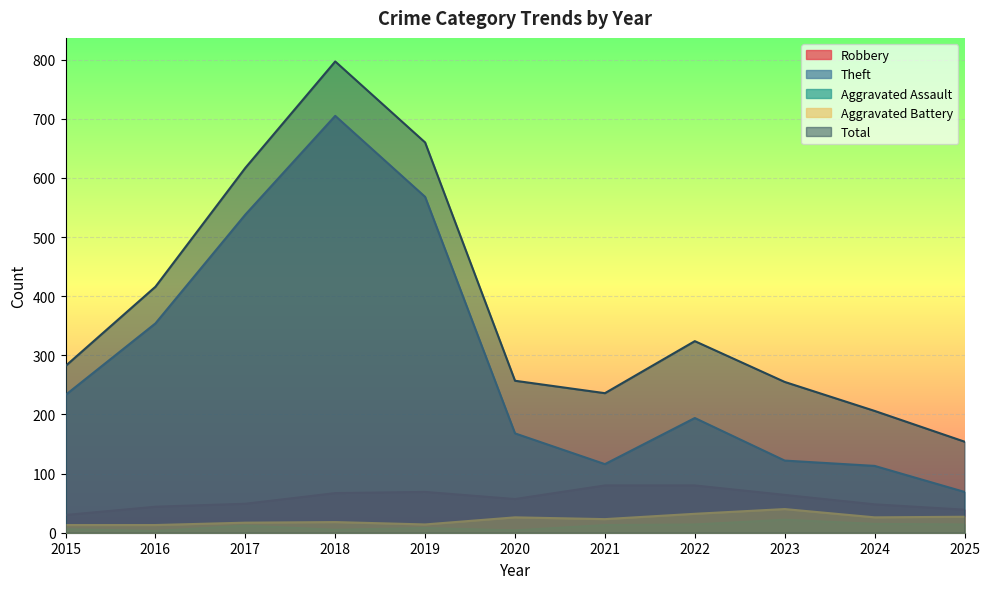

Where is Theft nearest to the value 387?

2016